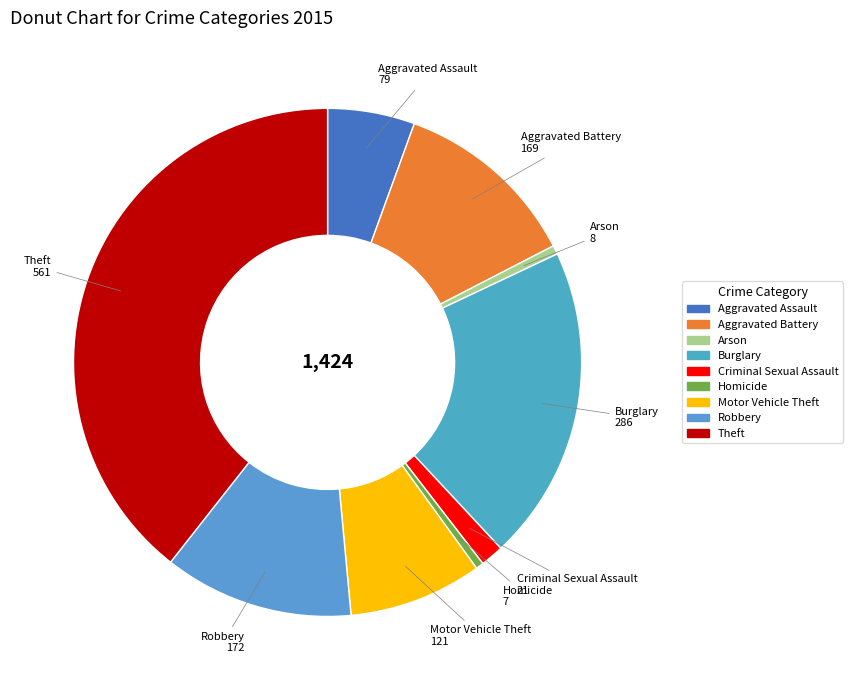

Does any single category account for the majority?

No